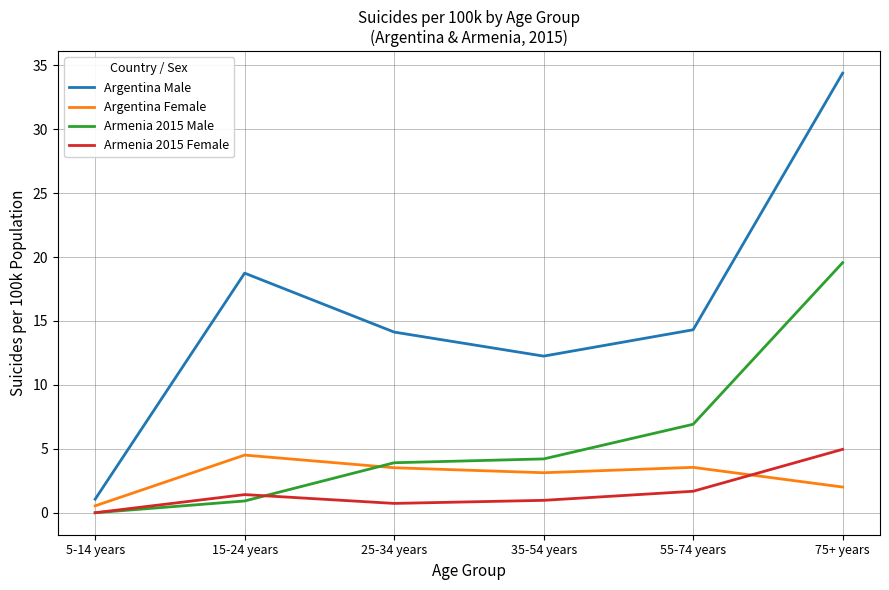

True or false: Argentina Male and Armenia 2015 Female intersect in this chart.

False